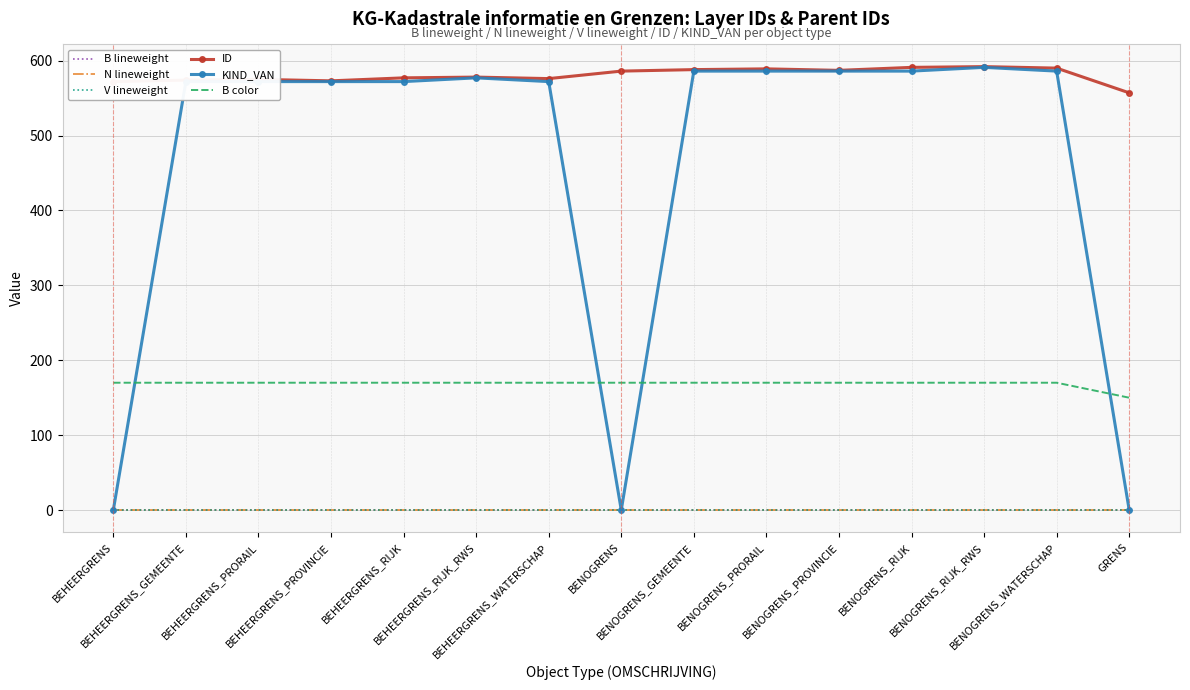

True or false: KIND_VAN and N lineweight intersect in this chart.

True